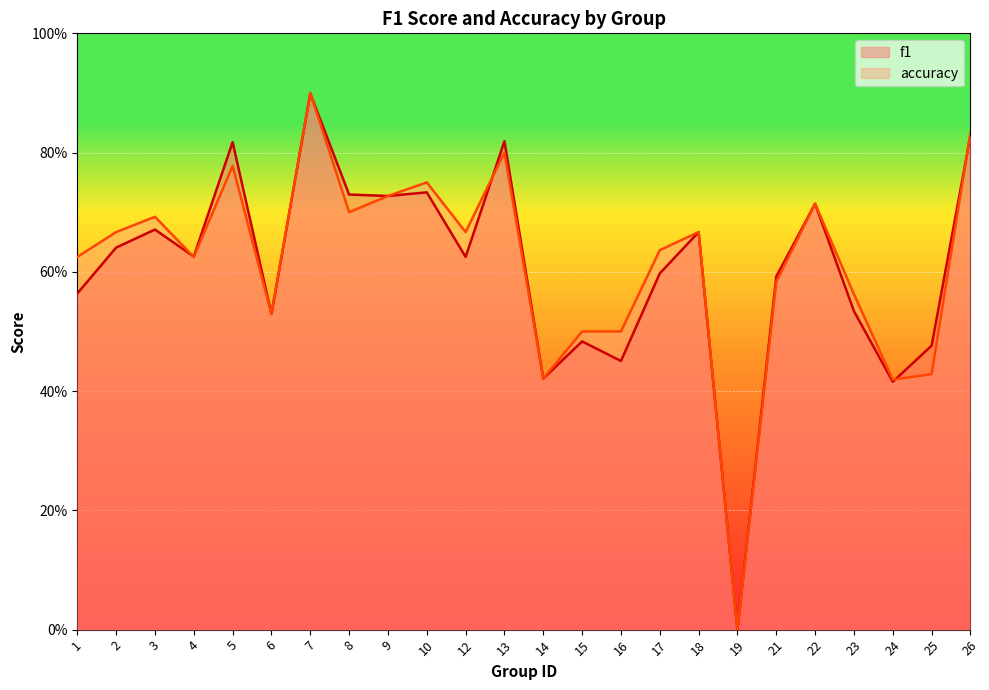

Where do accuracy and f1 first cross each other?

3 and 4